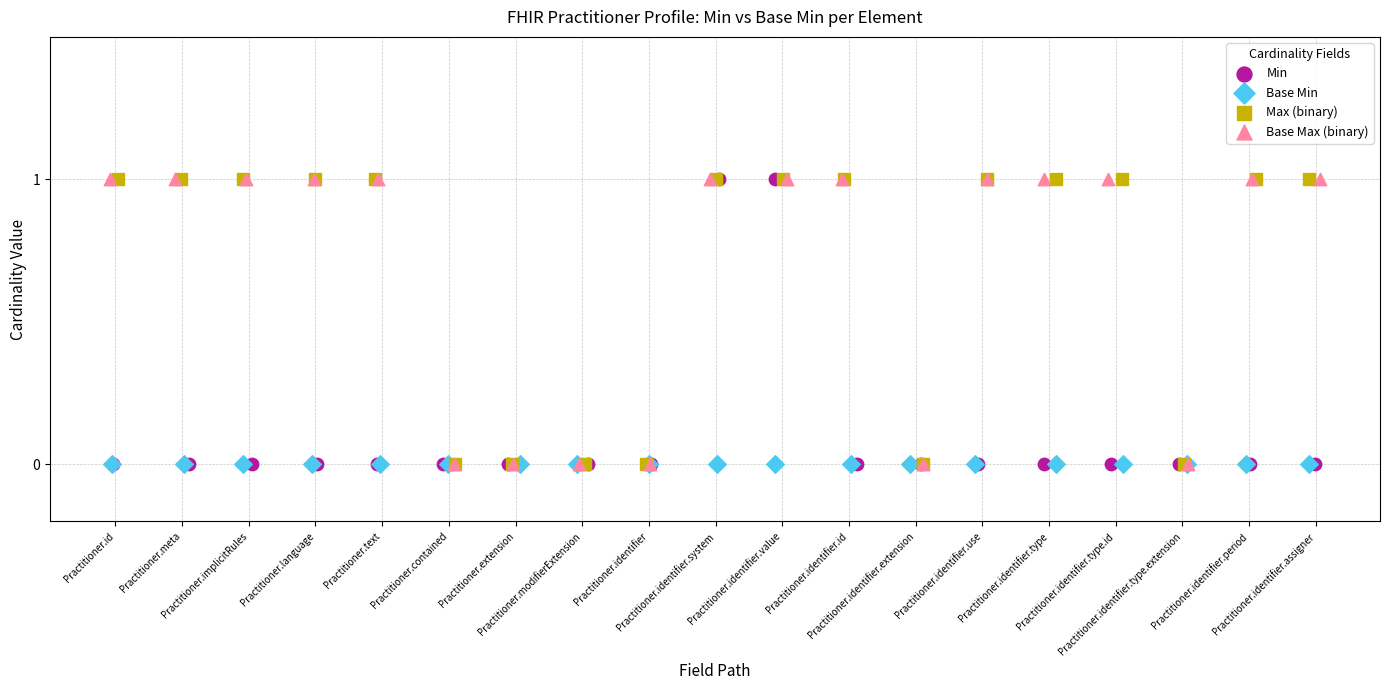

What are all the series names shown in the legend?

Min, Base Min, Max (binary), Base Max (binary)